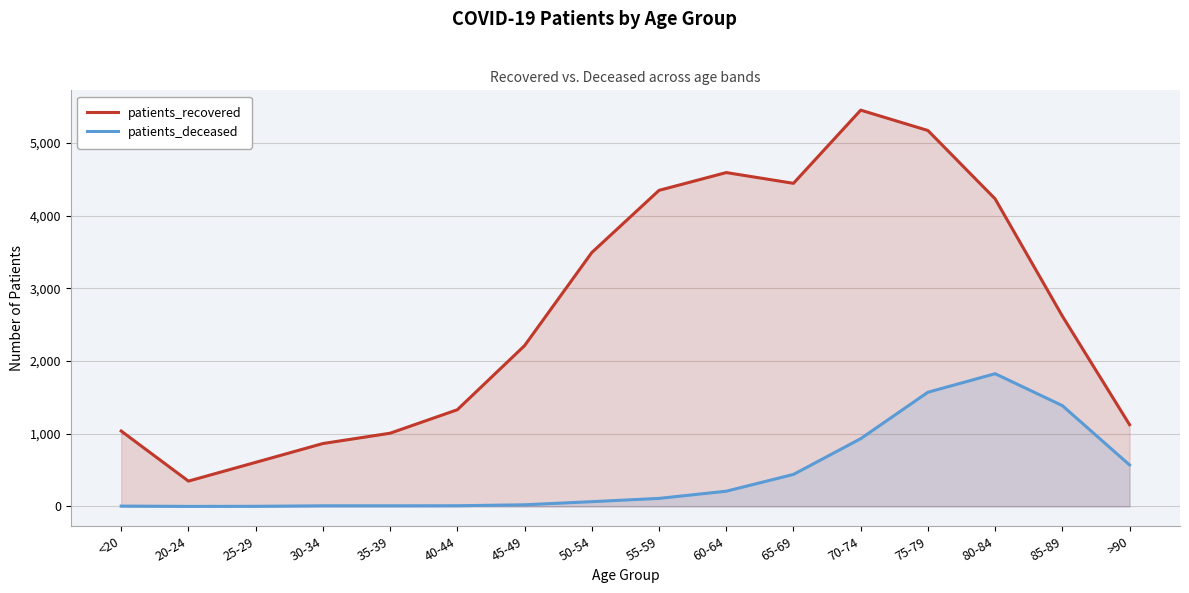

At 35-39, list the series in order from smallest to largest.

patients_deceased, patients_recovered